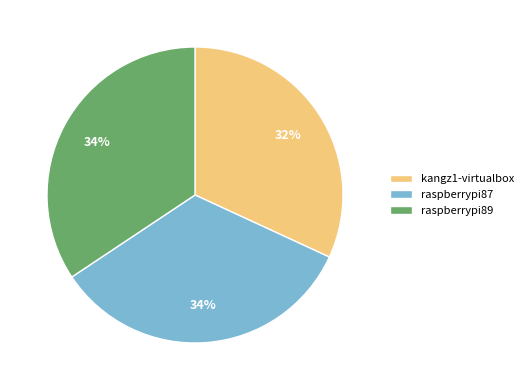

Is kangz1-virtualbox the majority of the pie?

No